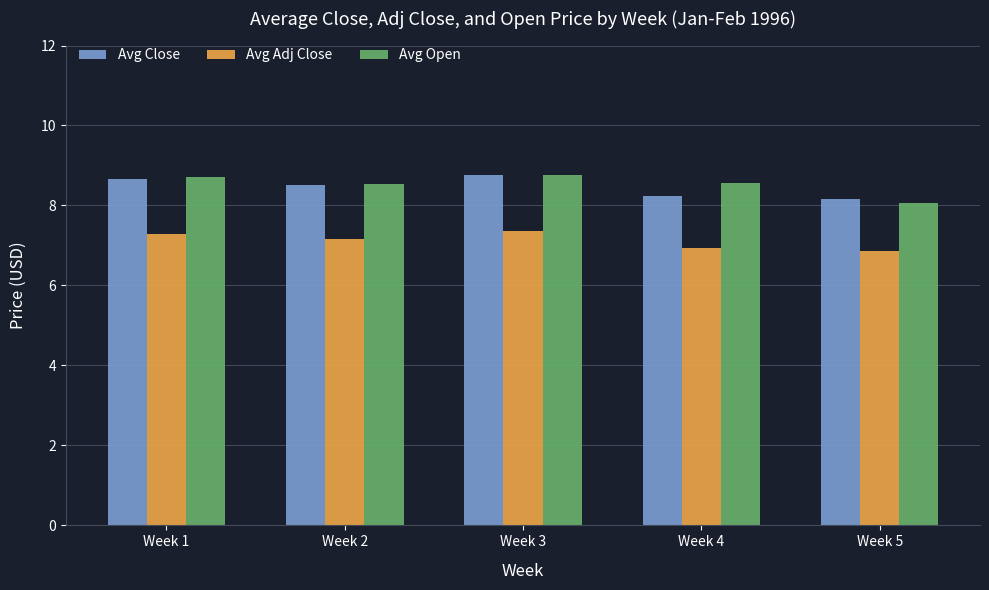

At how many categories does at least one series exceed 6?

5